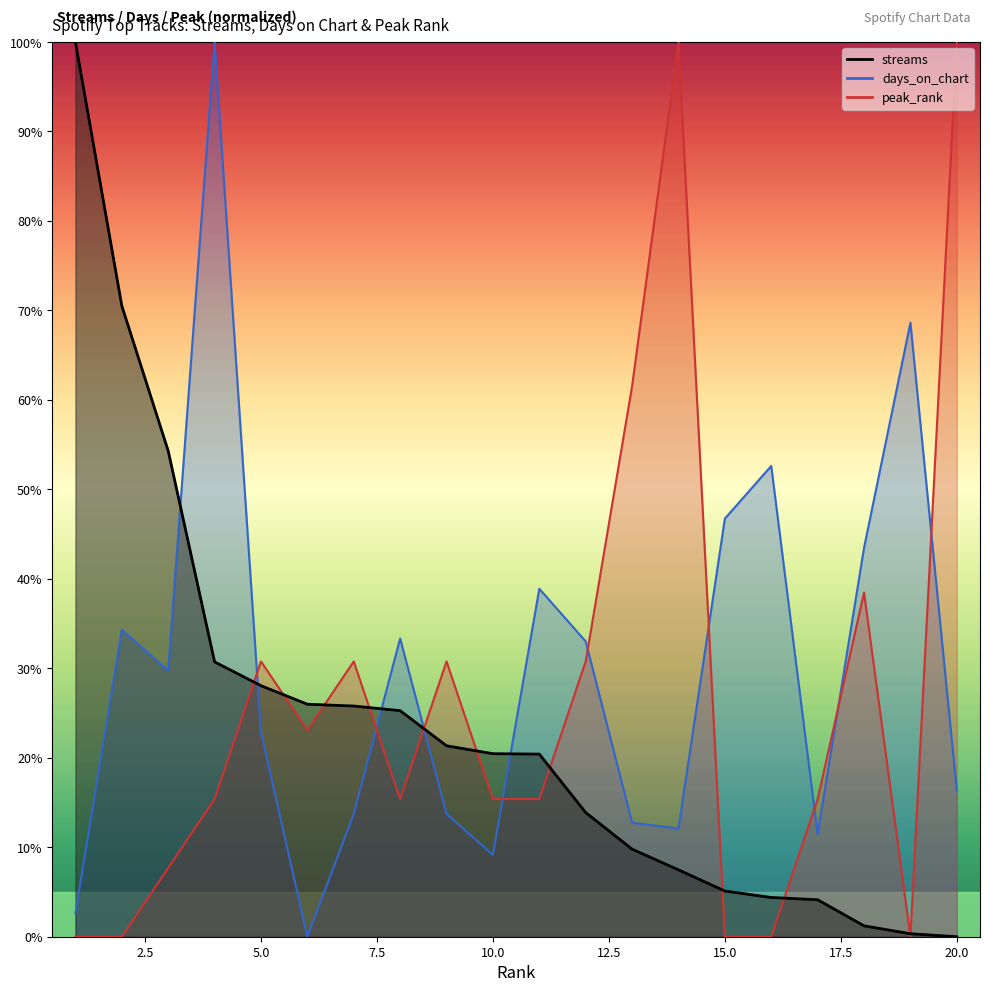

Is the value of days_on_chart at 5 greater than the value of streams at 18?

Yes